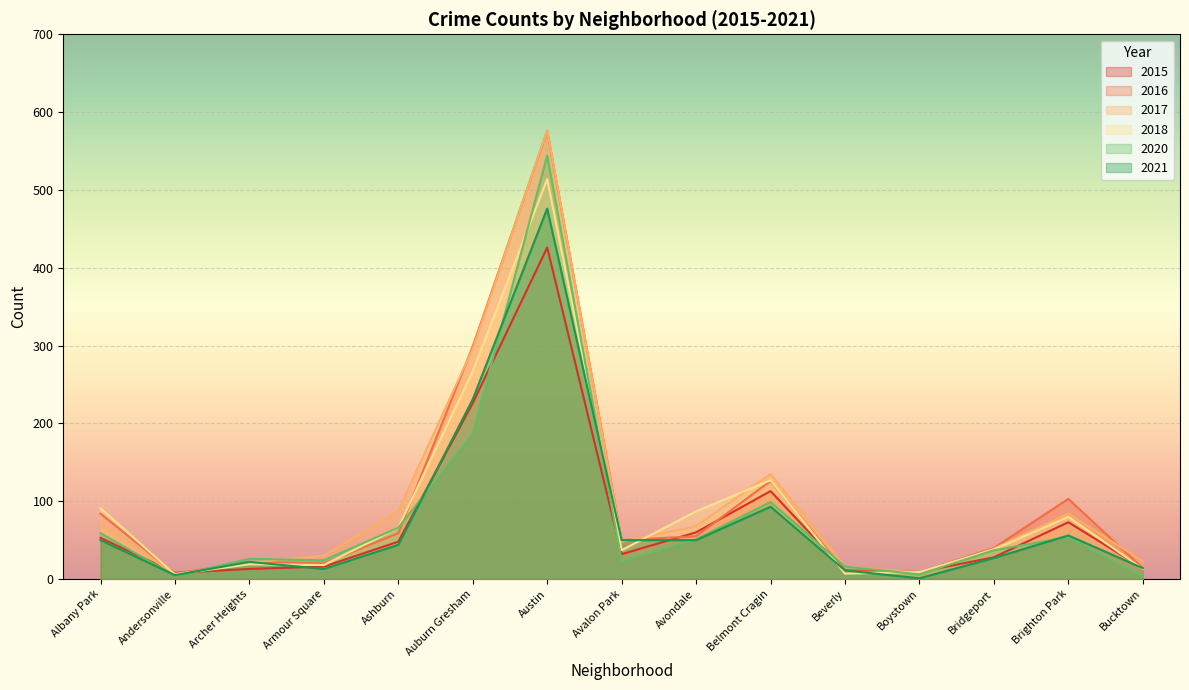

Between which two adjacent categories do 2021 and 2017 first intersect?

Andersonville and Archer Heights